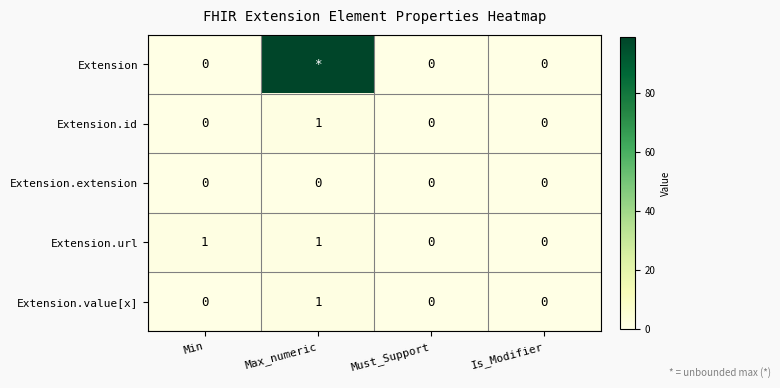

Between Is_Modifier and Max_numeric, which is larger?

Max_numeric